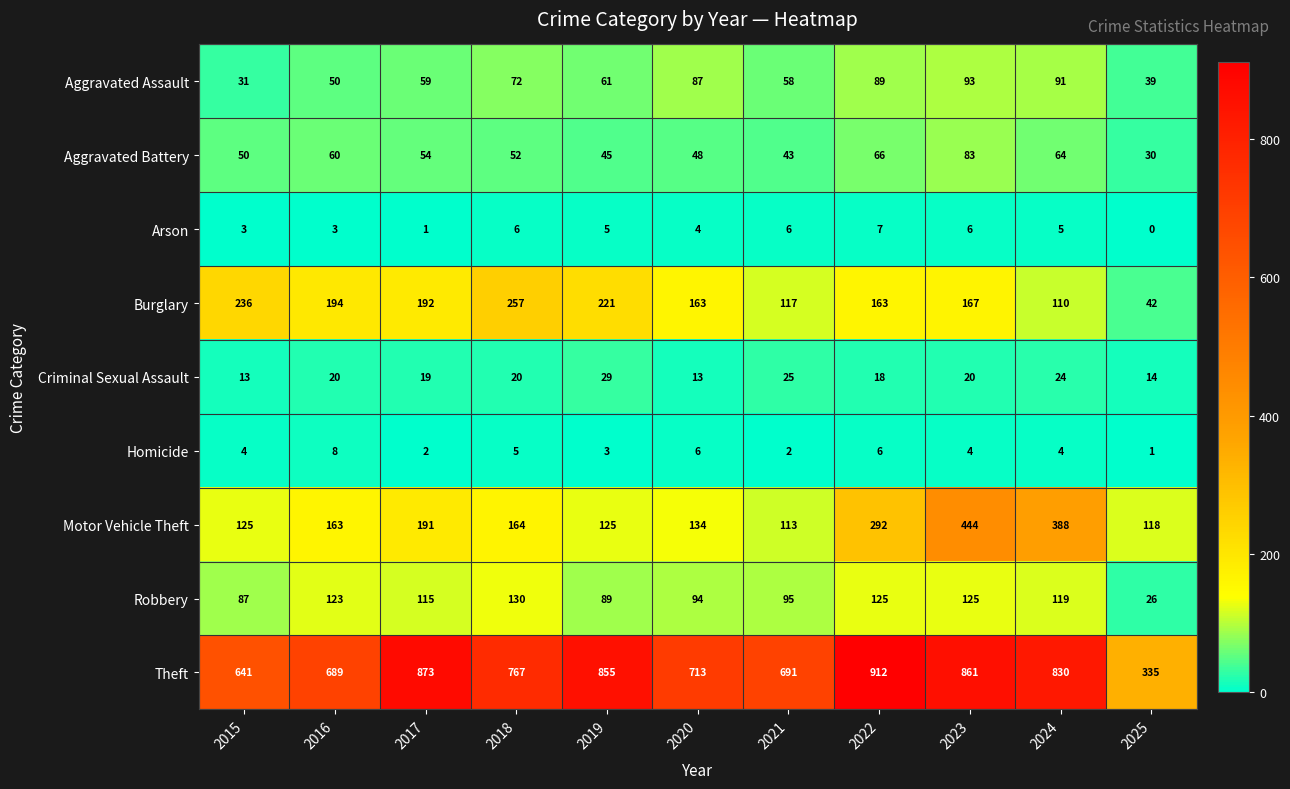

What is the sum of the Criminal Sexual Assault values at 2021 and 2025?

39